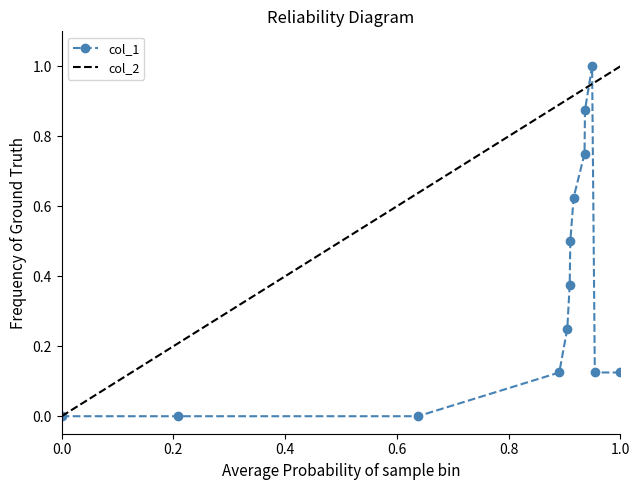

Reading left to right, transcribe all the data shown in this chart.

0.0	0.0	0.0	0.1	0.2	0.4	0.5	0.6	0.8	0.9	1.0	0.1	0.1